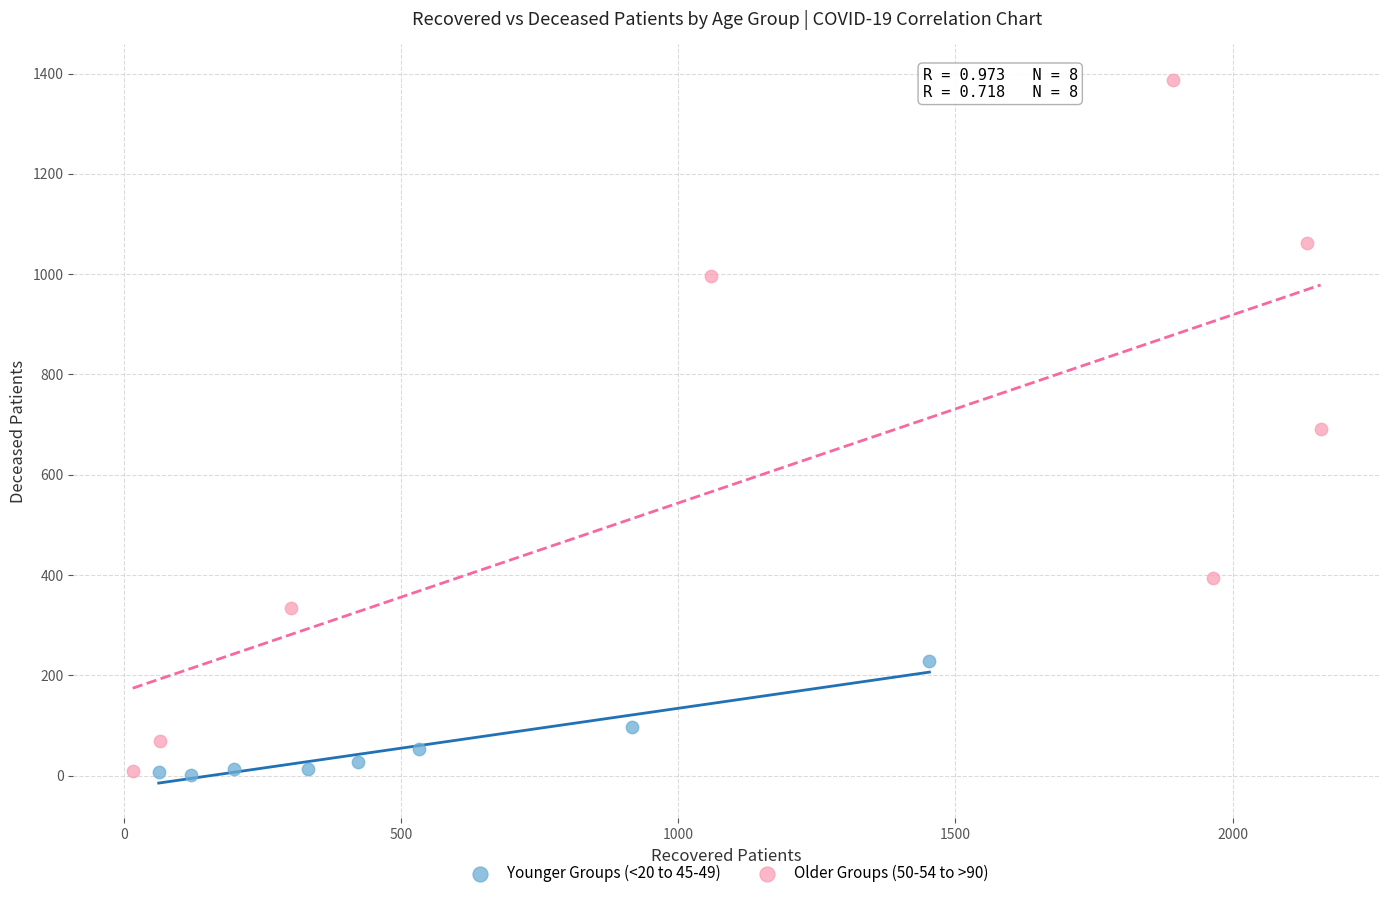

Which series has the largest Y range (max minus min)?

Older Groups (50-54 to >90)